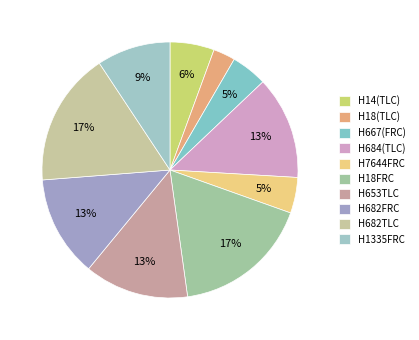

To the nearest percent, what is the combined percentage of H18(TLC) and H18FRC?

20%